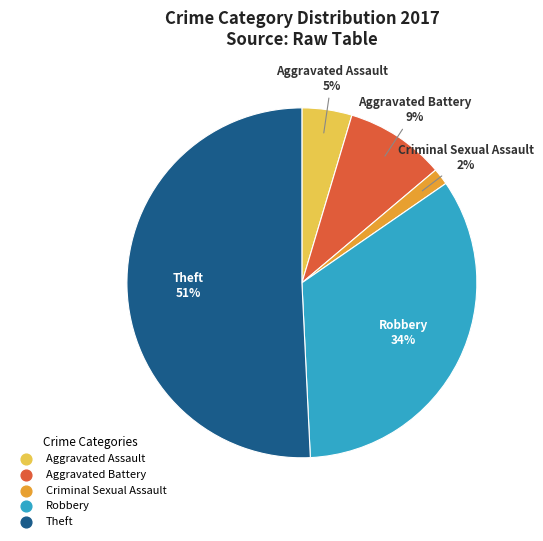

Combined, do Aggravated Assault and Aggravated Battery account for over 50%?

No